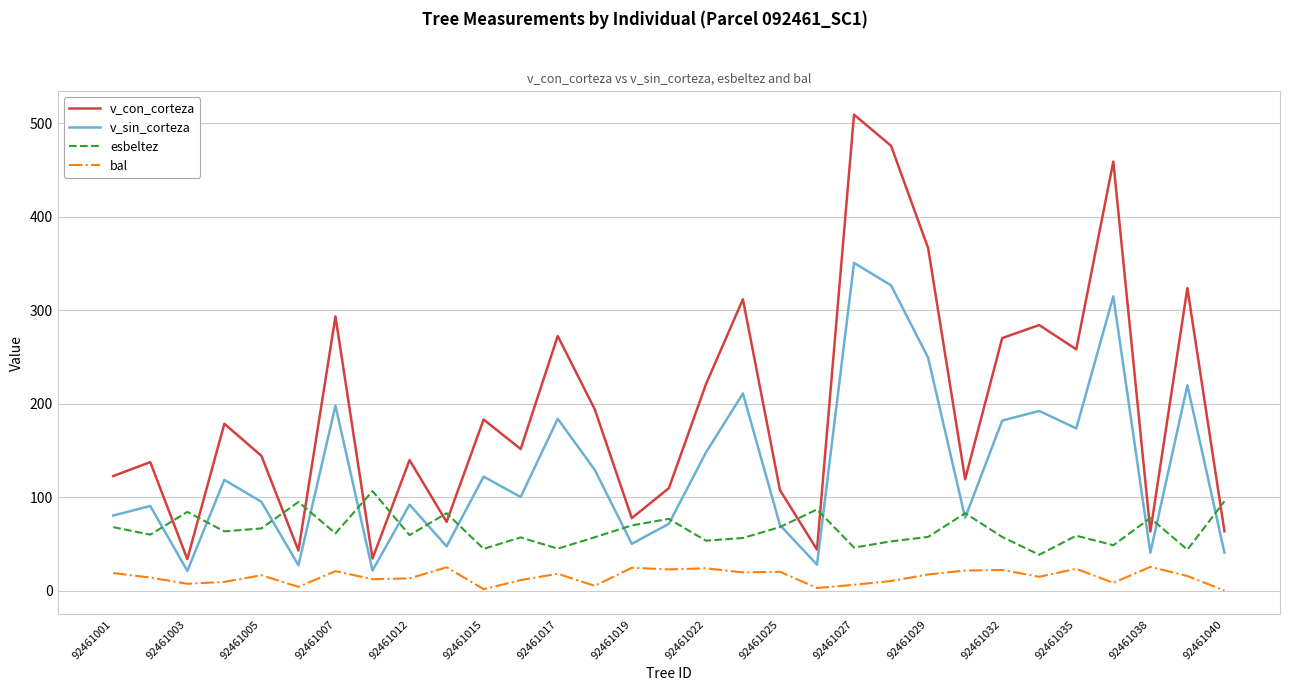

Rank the series by their maximum value, from lowest to highest.

bal, esbeltez, v_sin_corteza, v_con_corteza